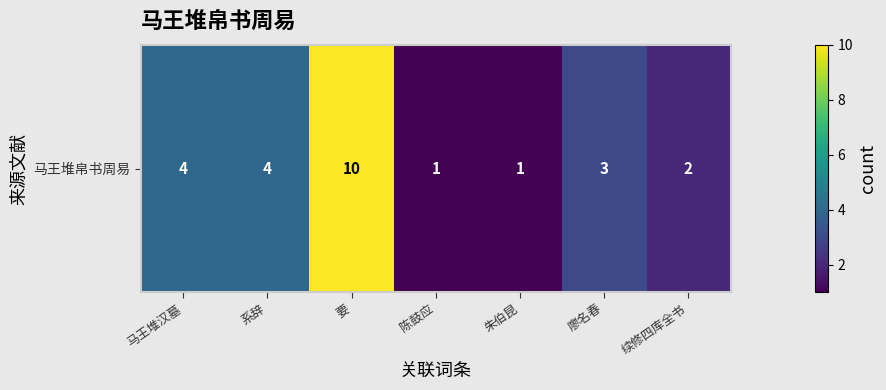

Where is the data nearest to the value 5?

马王堆汉墓